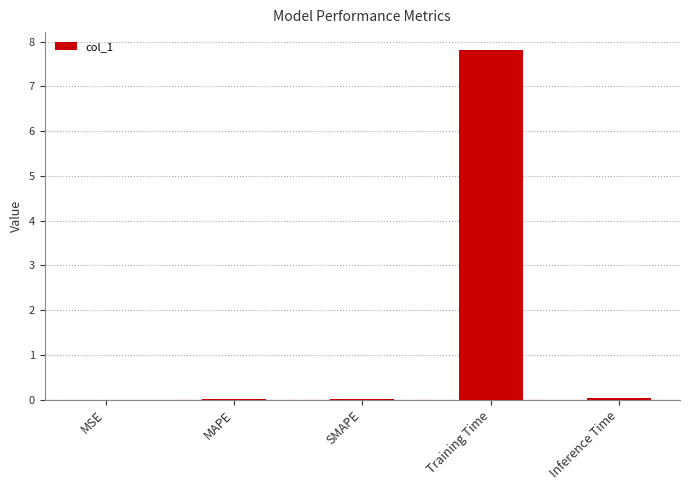

What is the maximum value shown in the chart?

7.8